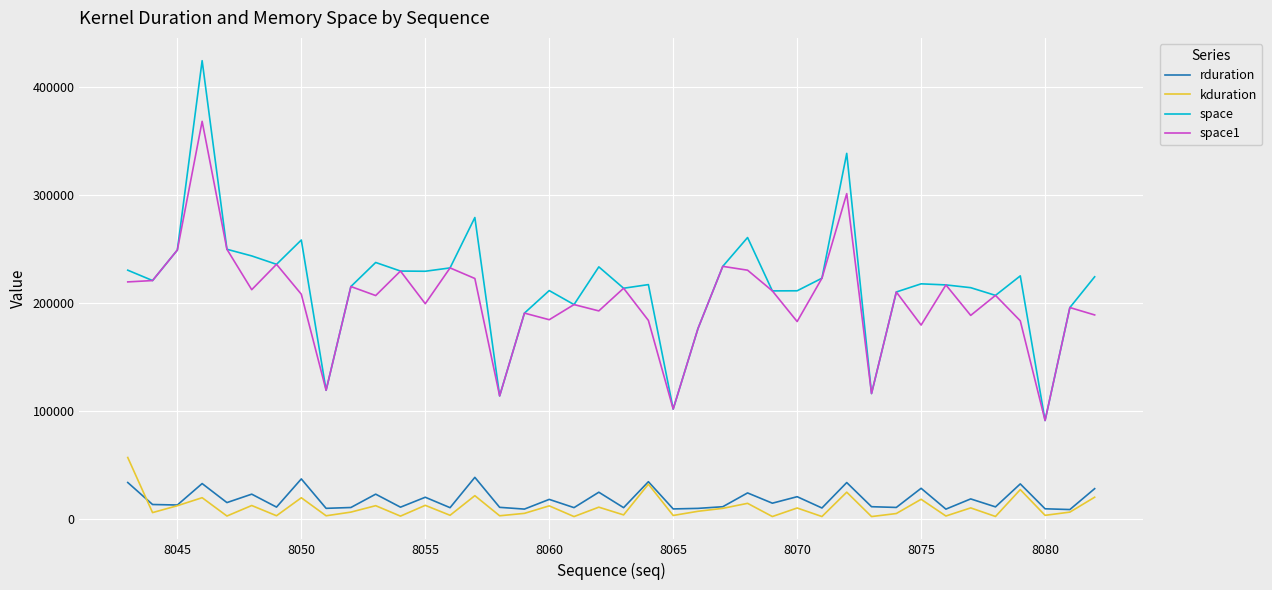

In kduration, how many points are higher than both neighbors (excluding endpoints)?

15